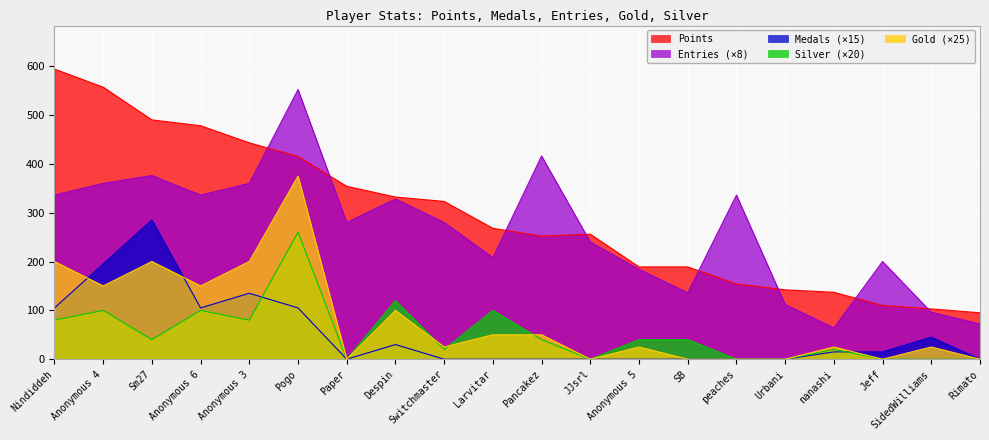

What is the lowest value of the Points series?

95